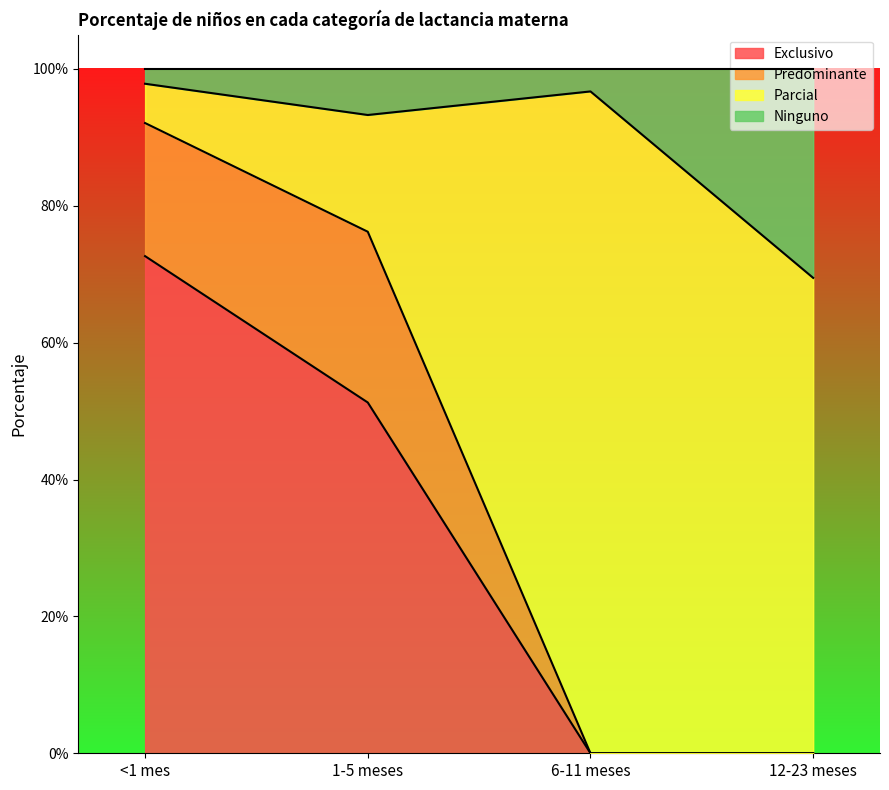

Which category has the highest value across all series?

<1 mes